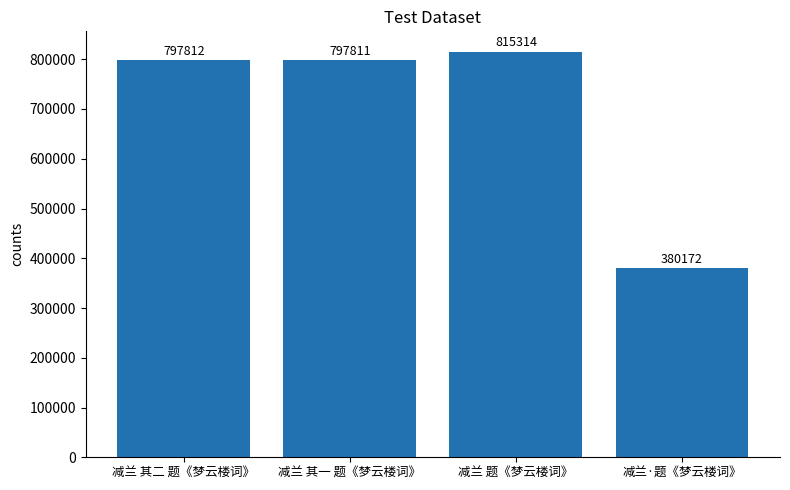

The chart shows a value of 815314 at 减兰 题《梦云楼词》. True or false?

True